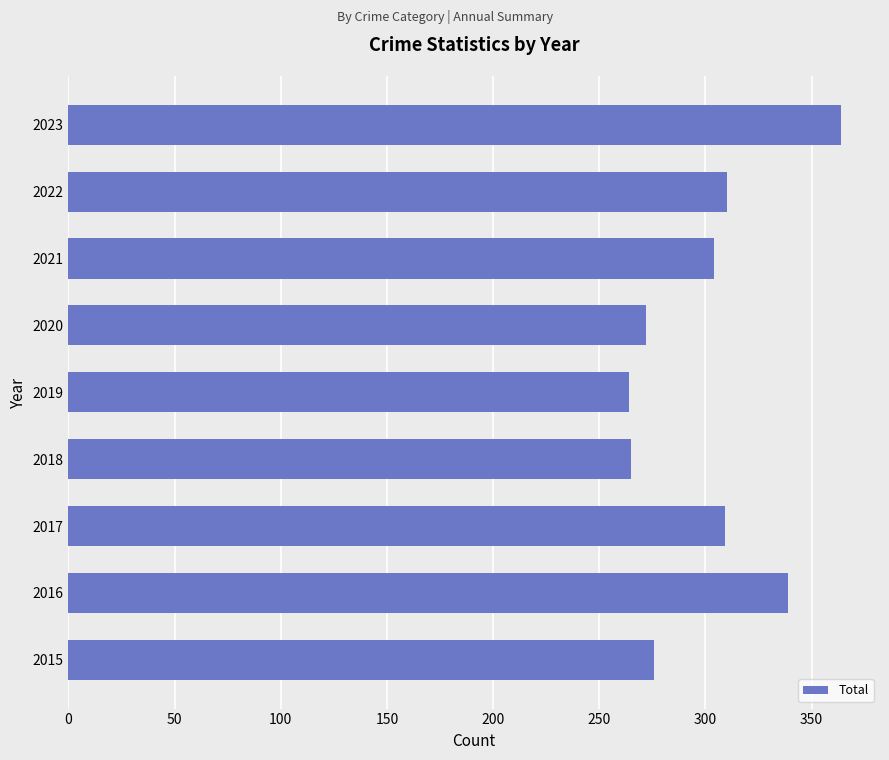

What is the sum of the values at 2015 and 2023?

640